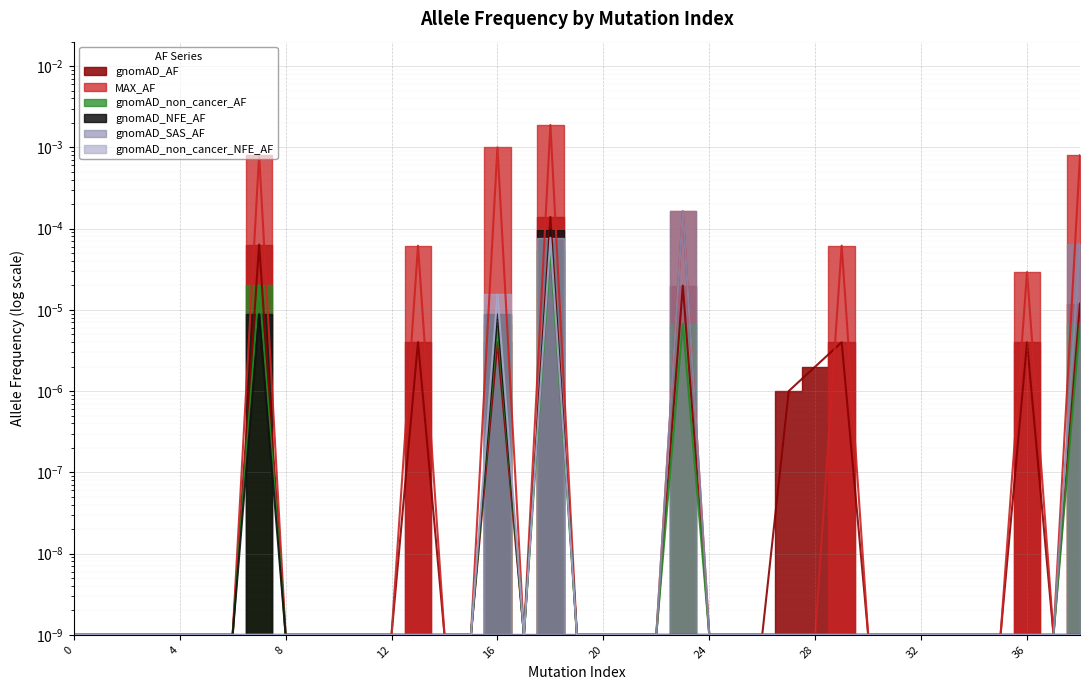

Which category has the highest value in the gnomAD_NFE_AF series?

18